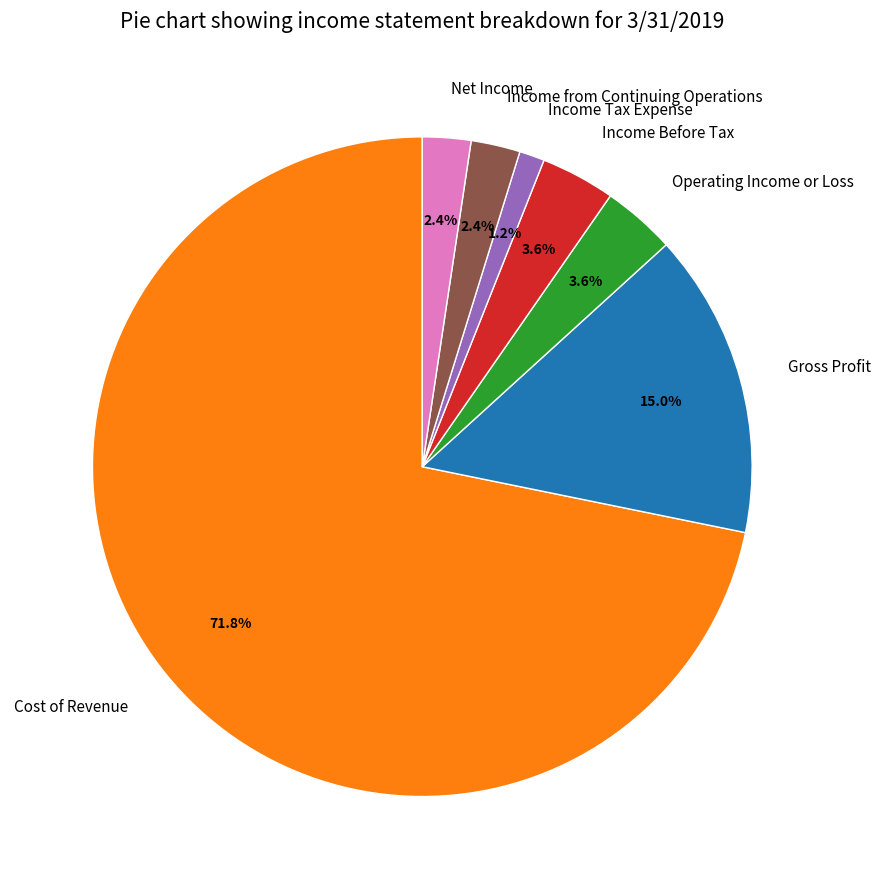

Approximately how many times larger is the value at Net Income compared to Income from Continuing Operations?

1.0